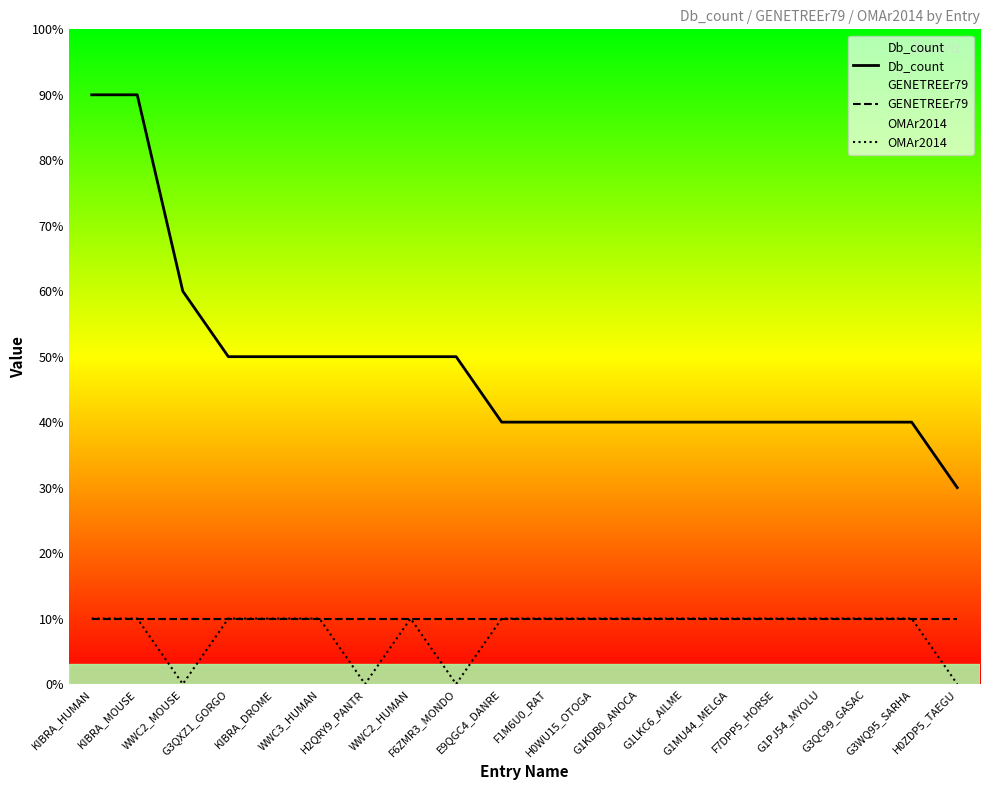

True or false: Db_count and GENETREEr79 intersect in this chart.

False